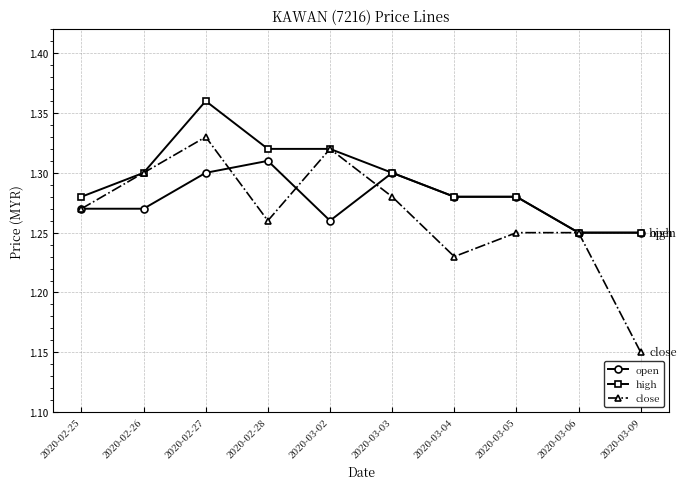

Count the number of categories in the chart.

10